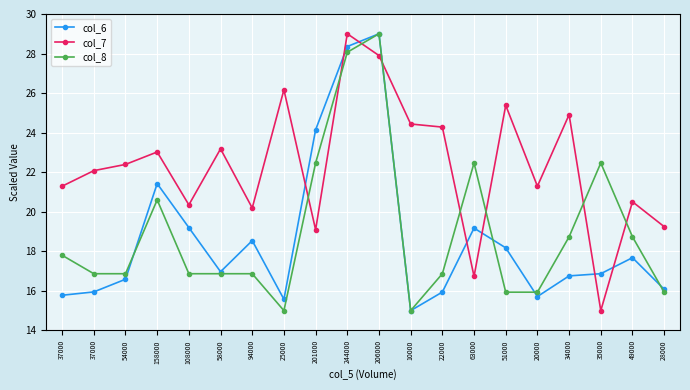

What is the label of the 5th point from the left?

108000